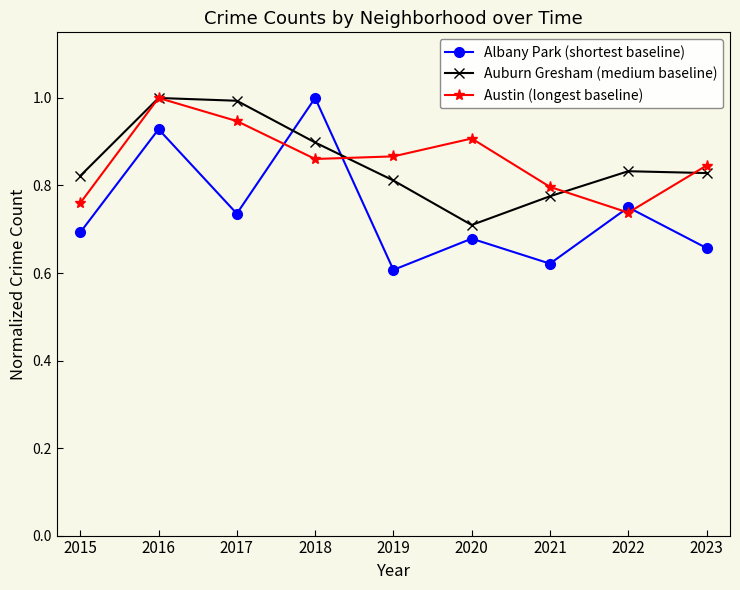

Is it true that Austin (longest baseline) equals 1.0 at 2016?

True